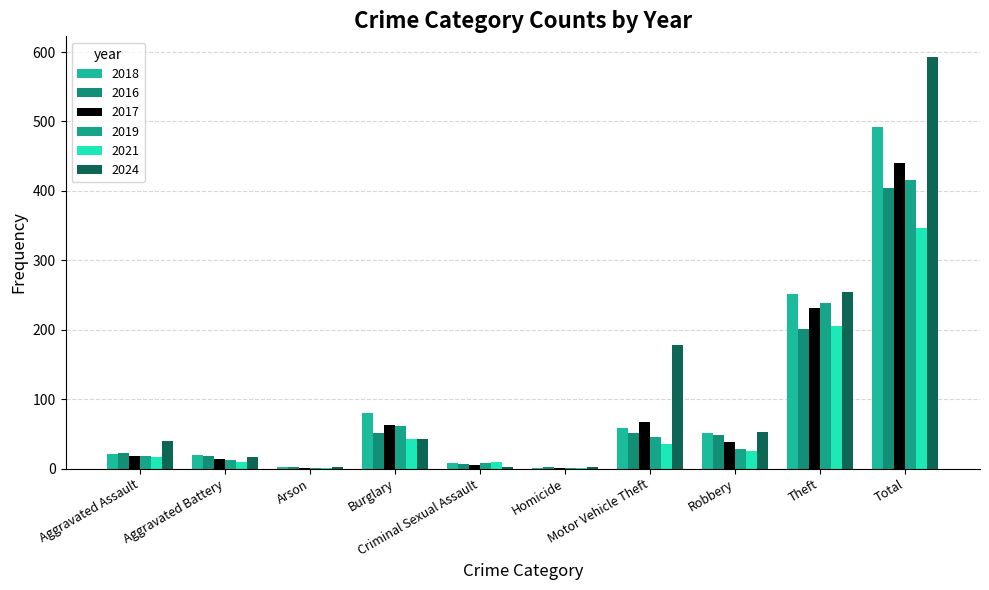

At how many categories does at least one series exceed 242?

2